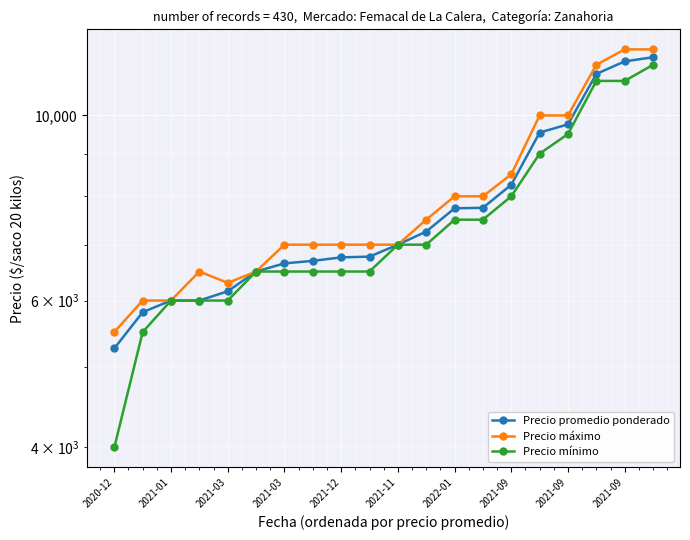

Reading left to right, what are all the values shown in this chart?

Precio promedio ponderado: 5258	5810	6000	6000	6155	6500	6648	6694	6759	6773	7000	7258	7739	7750	8259	9538	9757	11214	11609	11742
Precio máximo: 5500	6000	6000	6500	6300	6500	7000	7000	7000	7000	7000	7500	8000	8000	8500	10000	10000	11500	12000	12000
Precio mínimo: 4000	5500	6000	6000	6000	6500	6500	6500	6500	6500	7000	7000	7500	7500	8000	9000	9500	11000	11000	11500